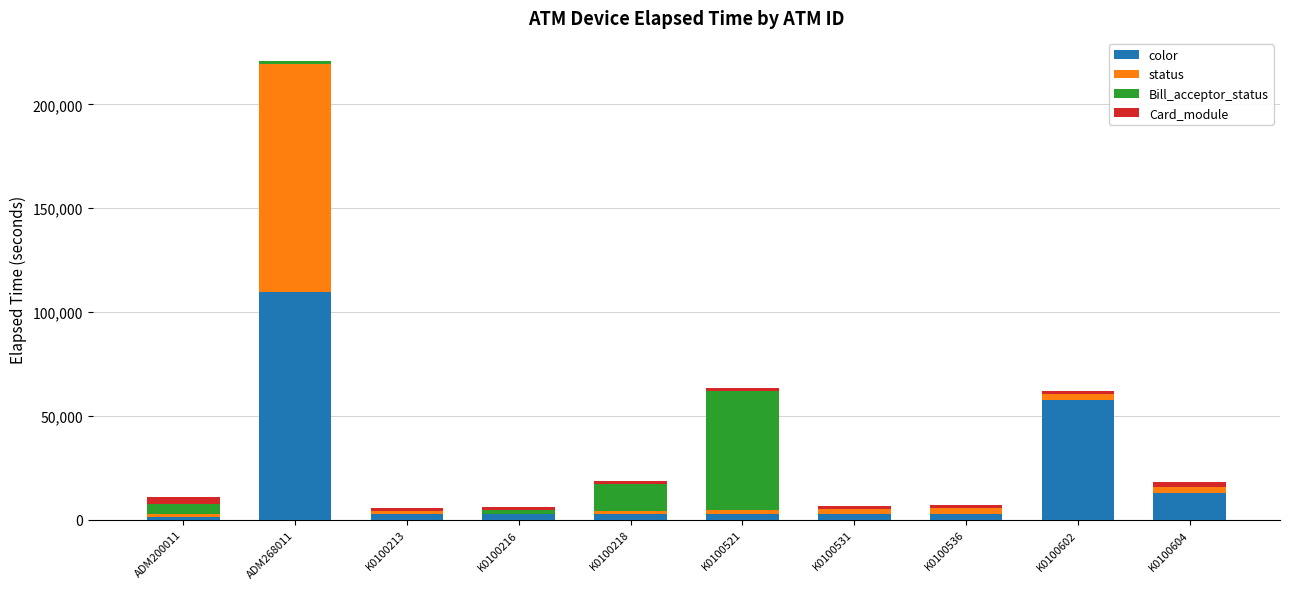

At which category is the sum across all series the highest?

ADM268011